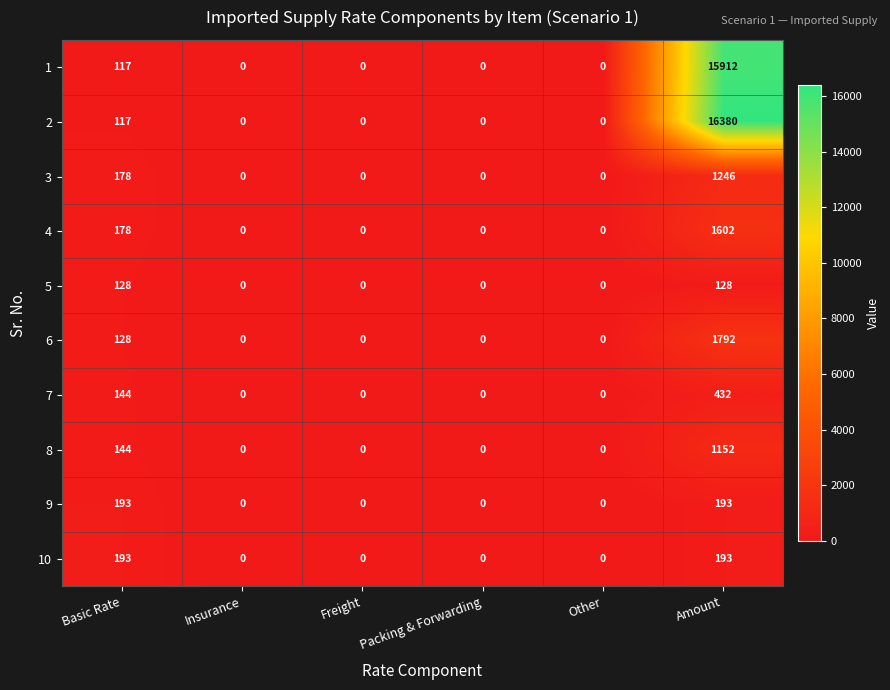

True or false: 3 has a value of 599 at Other.

False